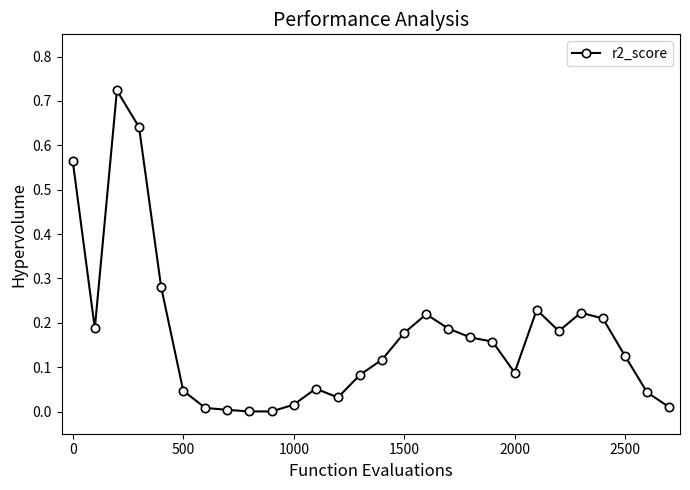

True or false: the data has more than 0 interior local peaks.

True